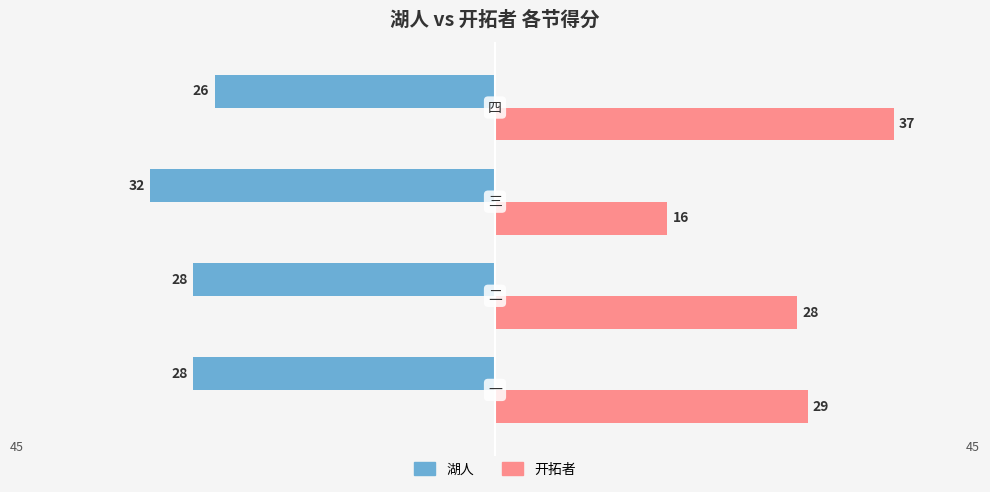

What is the highest value of the 开拓者 series?

37